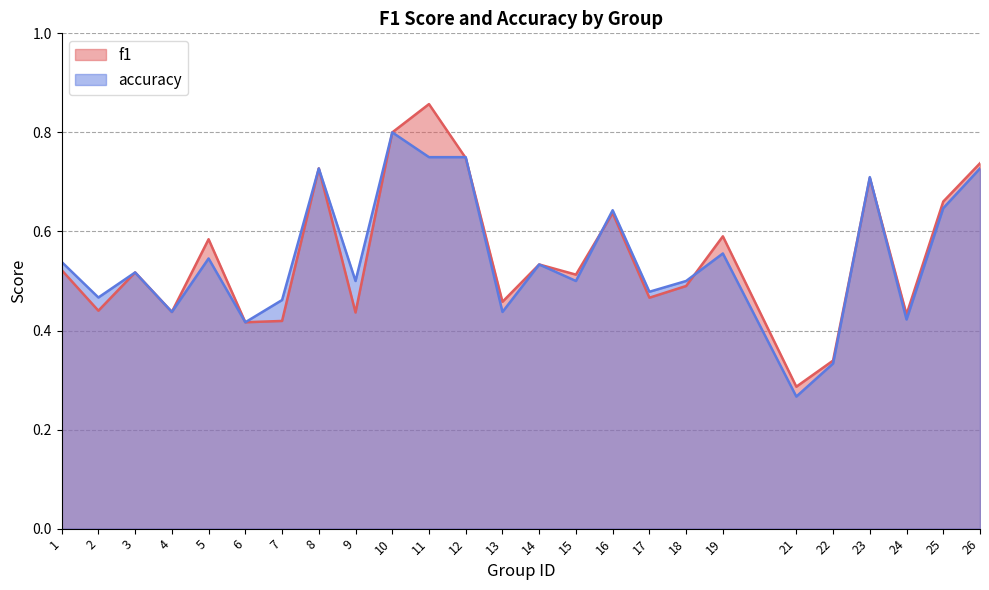

Does the chart display data point markers on the line(s)?

No